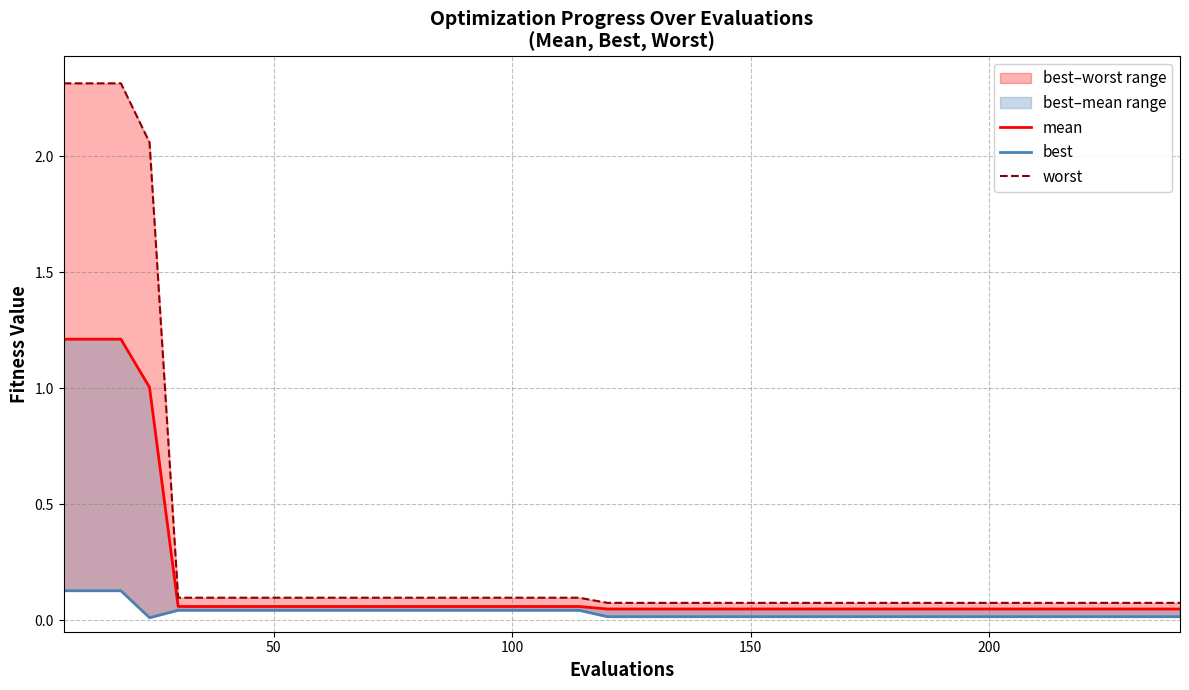

Rank the series by their maximum value, from highest to lowest.

worst, mean, best